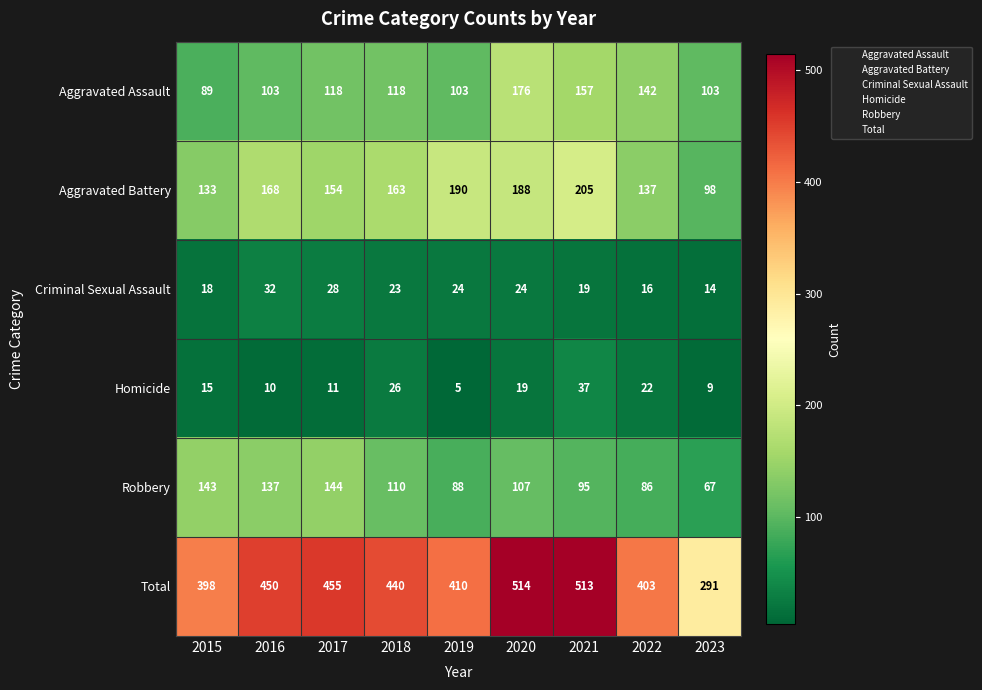

At which category is the sum across all series the highest?

2020